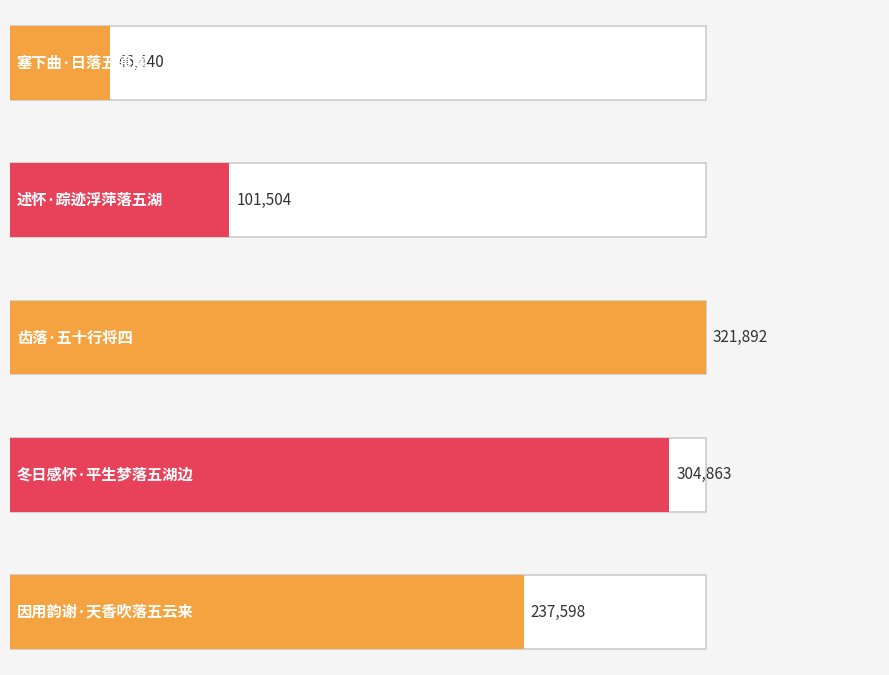

How many values exceed 237598?

2